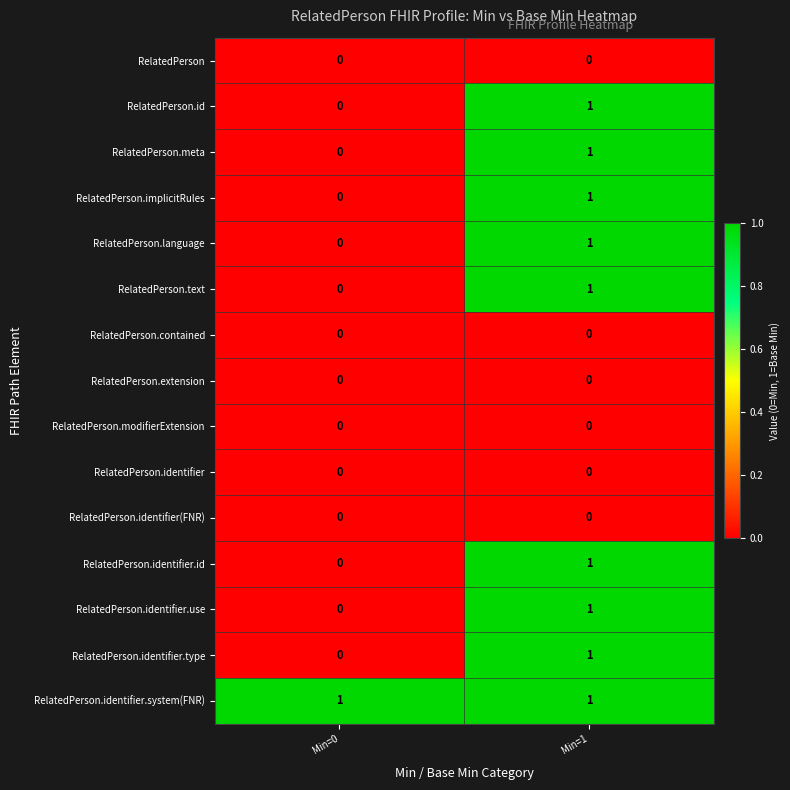

Is the value of RelatedPerson.implicitRules at Min=1 greater than the value of RelatedPerson.text at Min=0?

Yes